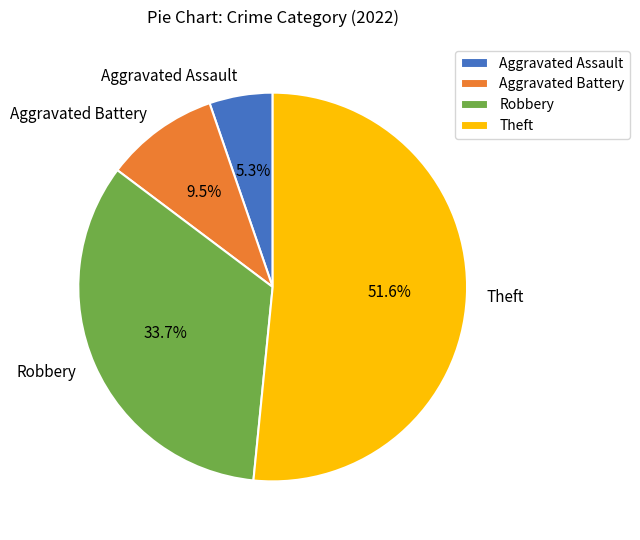

Do Aggravated Battery and Theft together represent more than half of the pie?

Yes